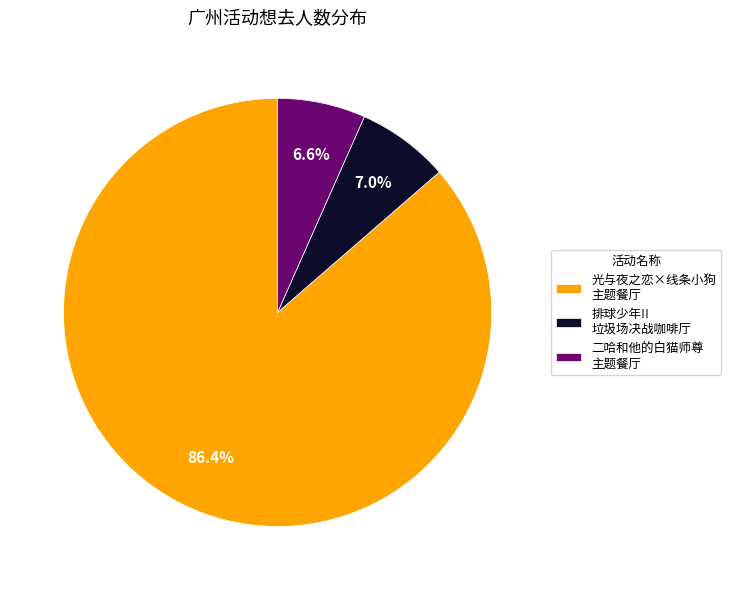

How much of the chart is everything except 光与夜之恋×线条小狗 主题餐厅?

13.6%